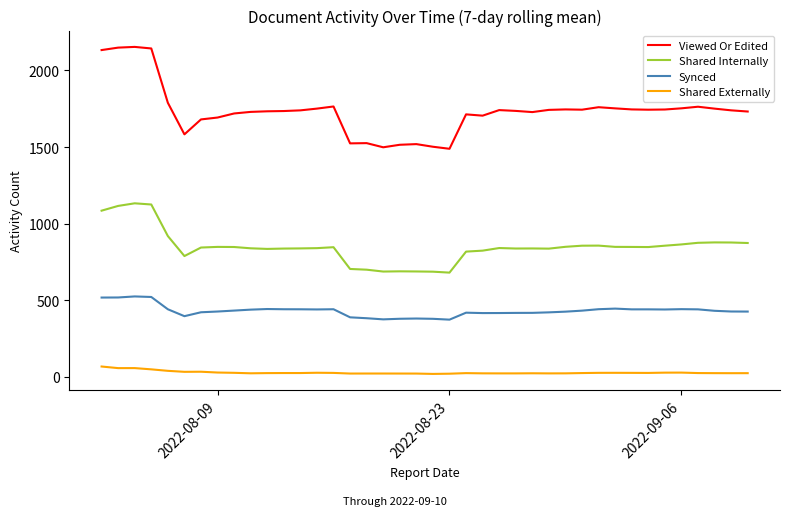

True or false: Viewed Or Edited and Synced intersect in this chart.

False